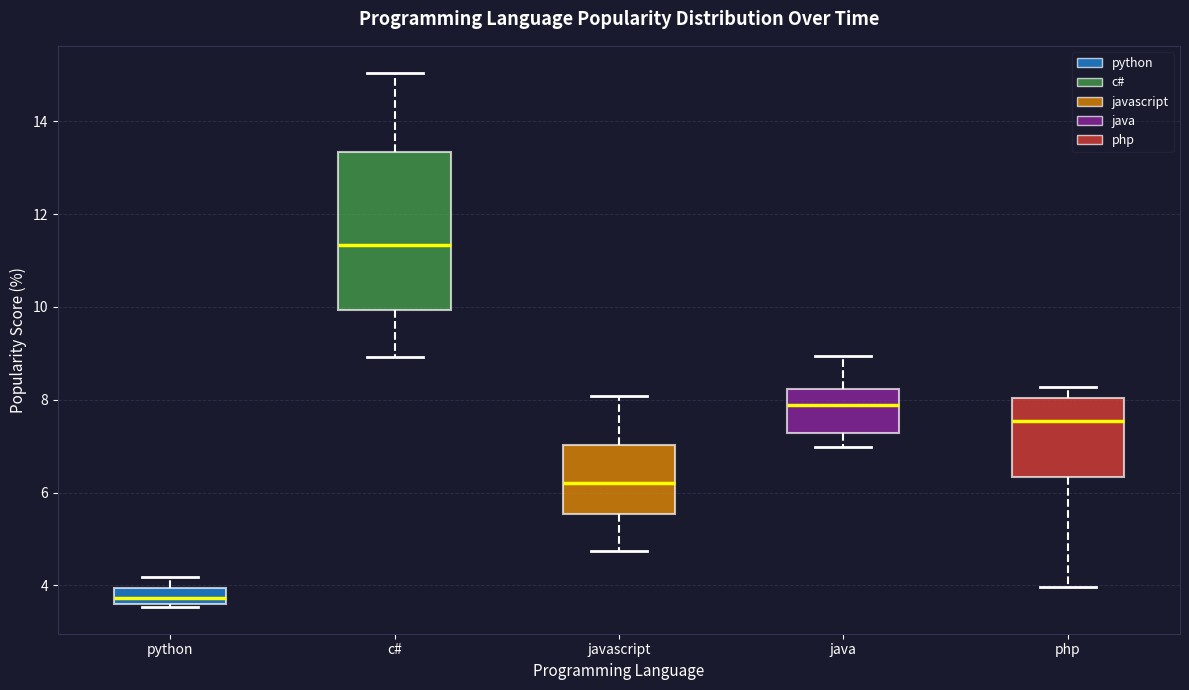

Where is the lower edge of the box for javascript on the y-axis? The values are not printed on the chart, so give them approximately, as read against the axis.

5.6